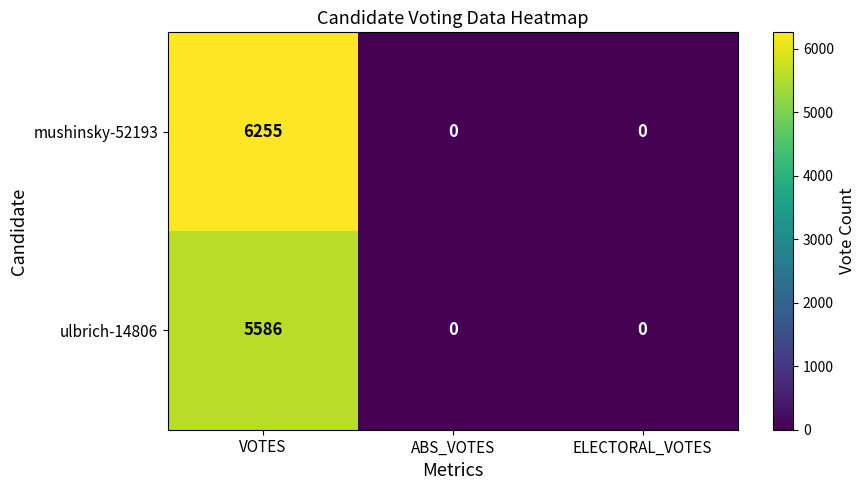

What is the maximum value for mushinsky-52193?

6255